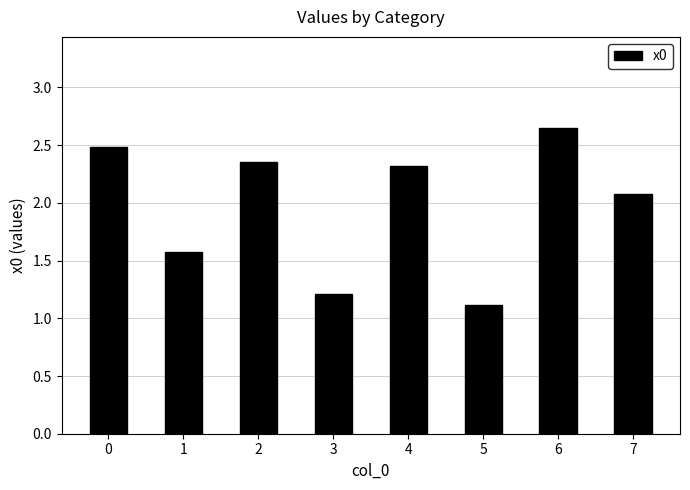

Between 1 and 7, which is larger?

7